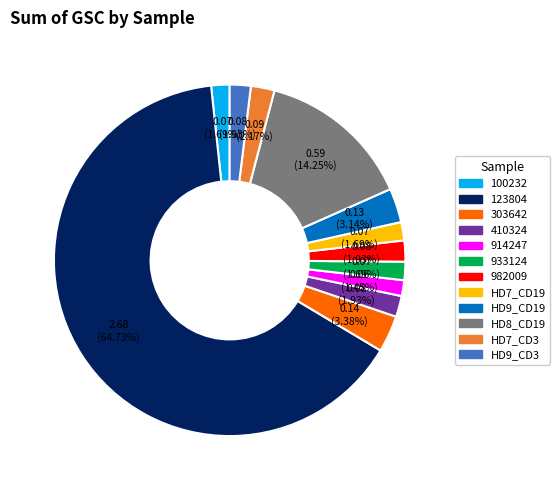

What percentage is NOT represented by 100232?

98.3%